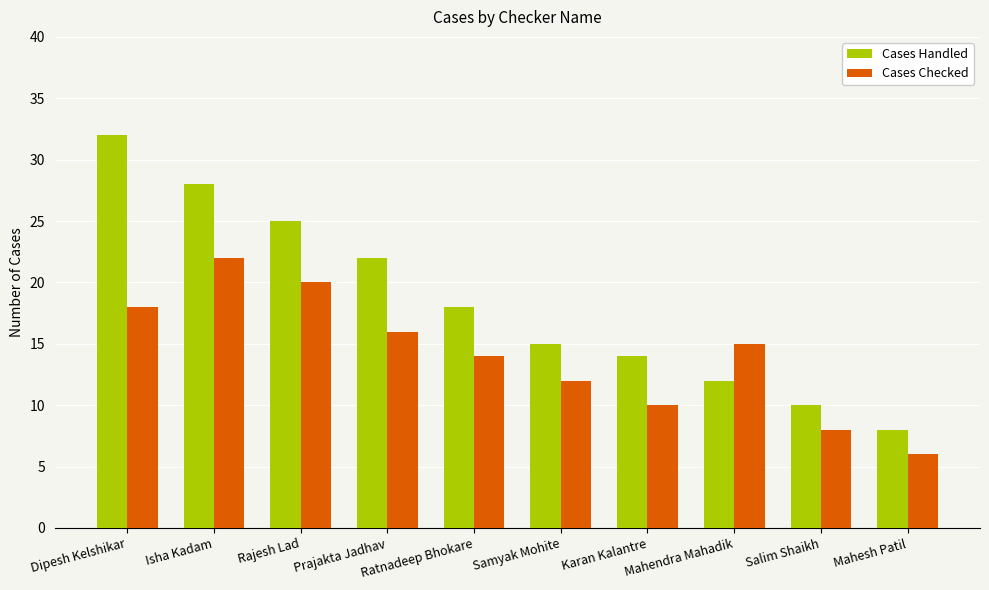

Reading left to right, list all the values displayed in this chart.

Cases Handled: 32	28	25	22	18	15	14	12	10	8
Cases Checked: 18	22	20	16	14	12	10	15	8	6